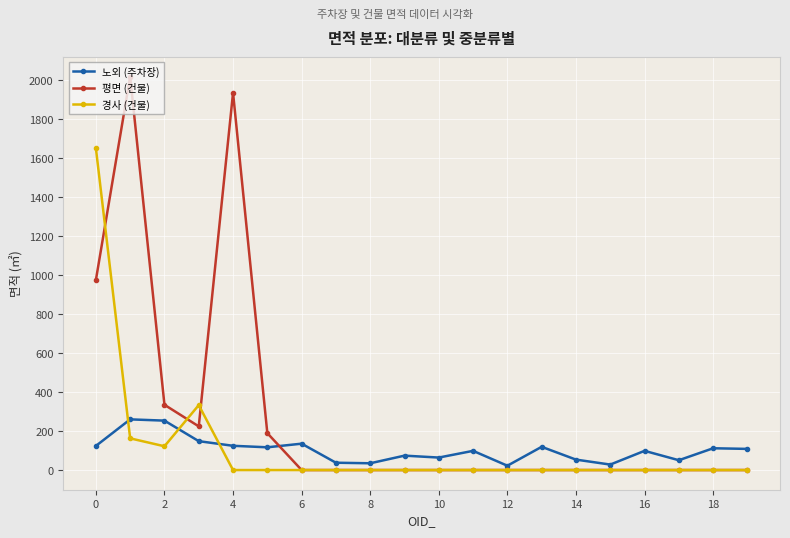

Which series has the largest range (max minus min)?

평면 (건물)